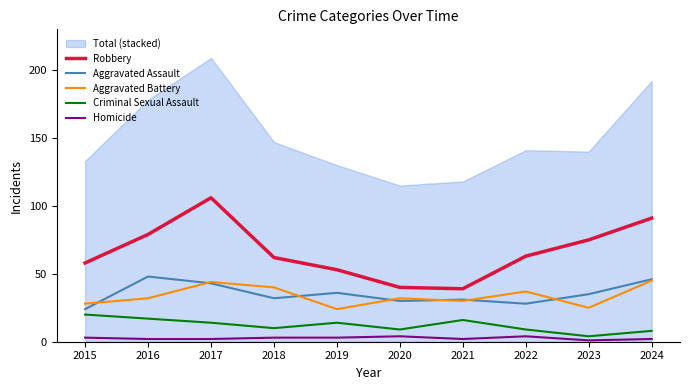

Is the value of Robbery at 2017 greater than the value of Homicide at 2024?

Yes